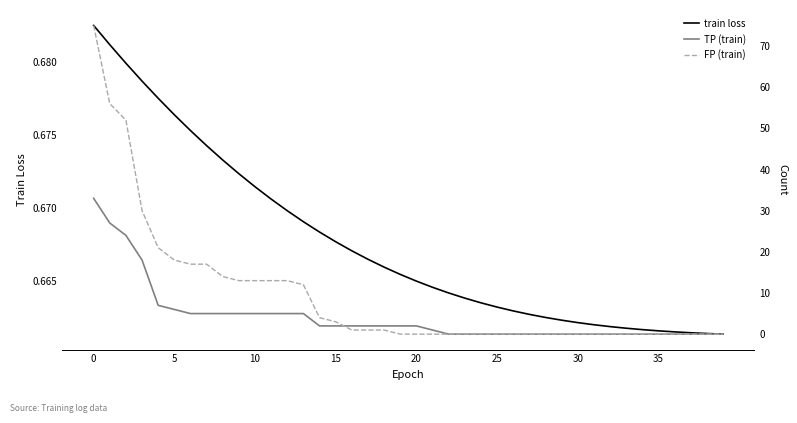

The train loss series shows 0.7 at 24. True or false?

True